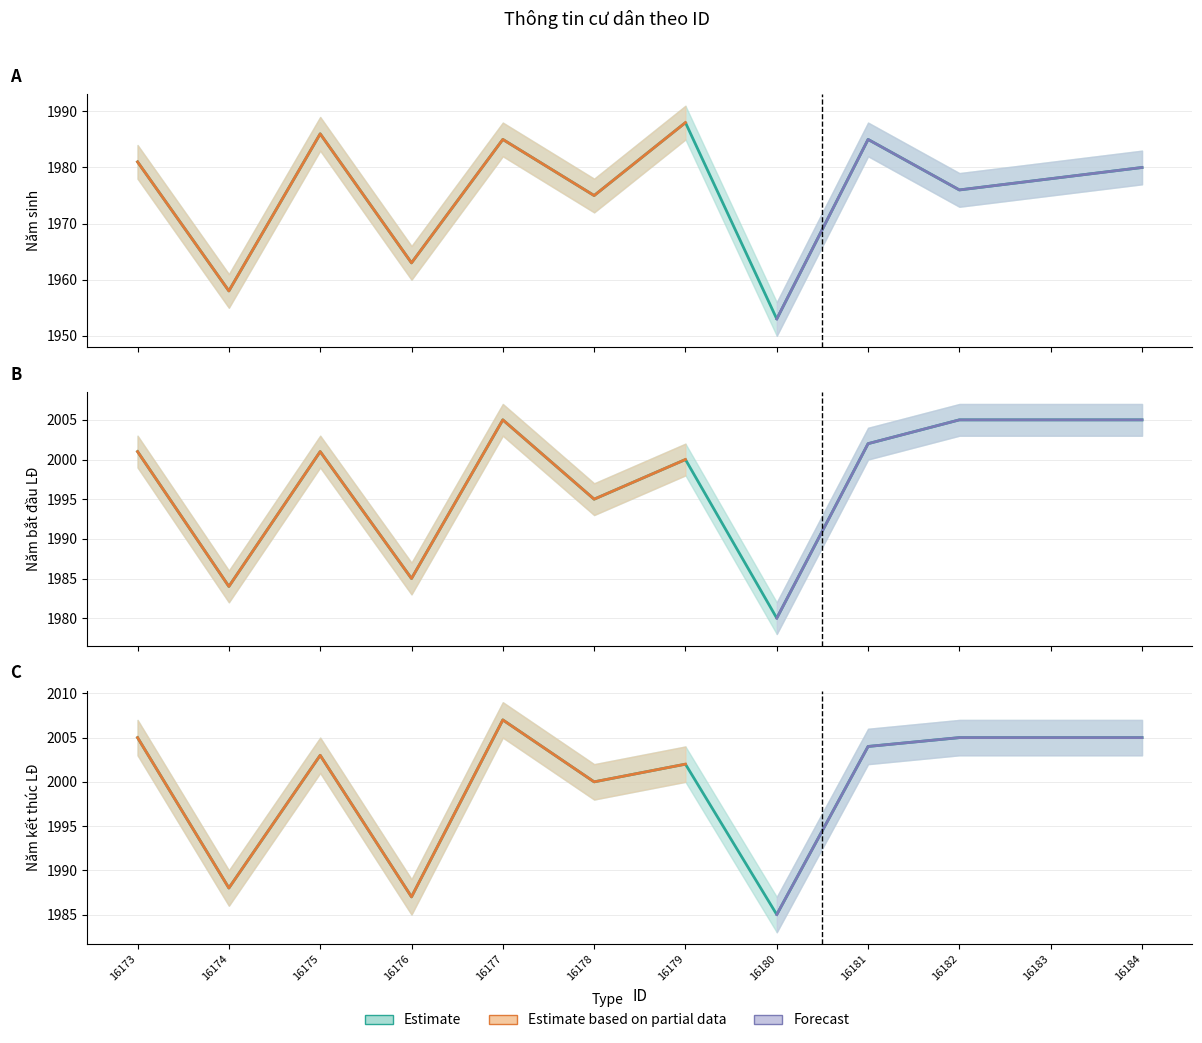

Reading left to right, list all the values displayed in this chart.

Năm sinh: 1981	1958	1986	1963	1985	1975	1988	1953	1985	1976	1978	1980
Năm bắt đầu LĐ: 2001	1984	2001	1985	2005	1995	2000	1980	2002	2005	2005	2005
Năm kết thúc LĐ: 2005	1988	2003	1987	2007	2000	2002	1985	2004	2005	2005	2005